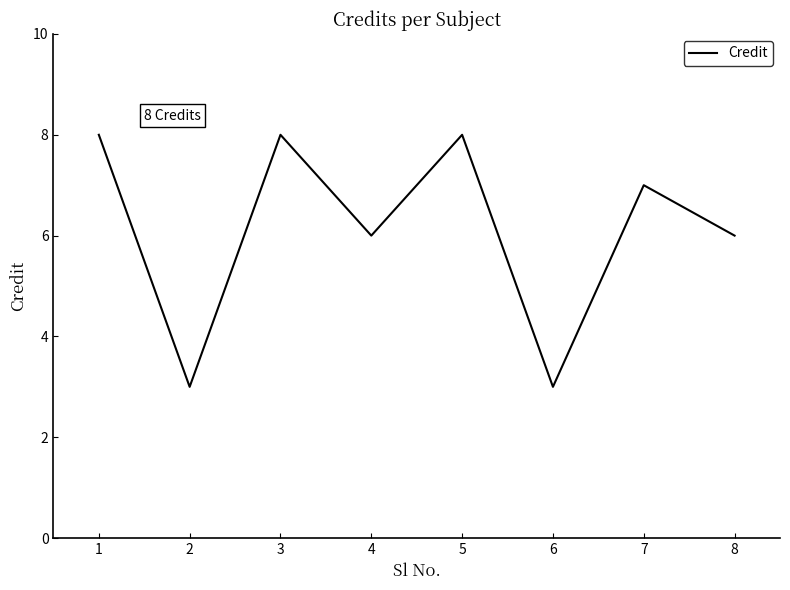

What is the sum of all values?

49